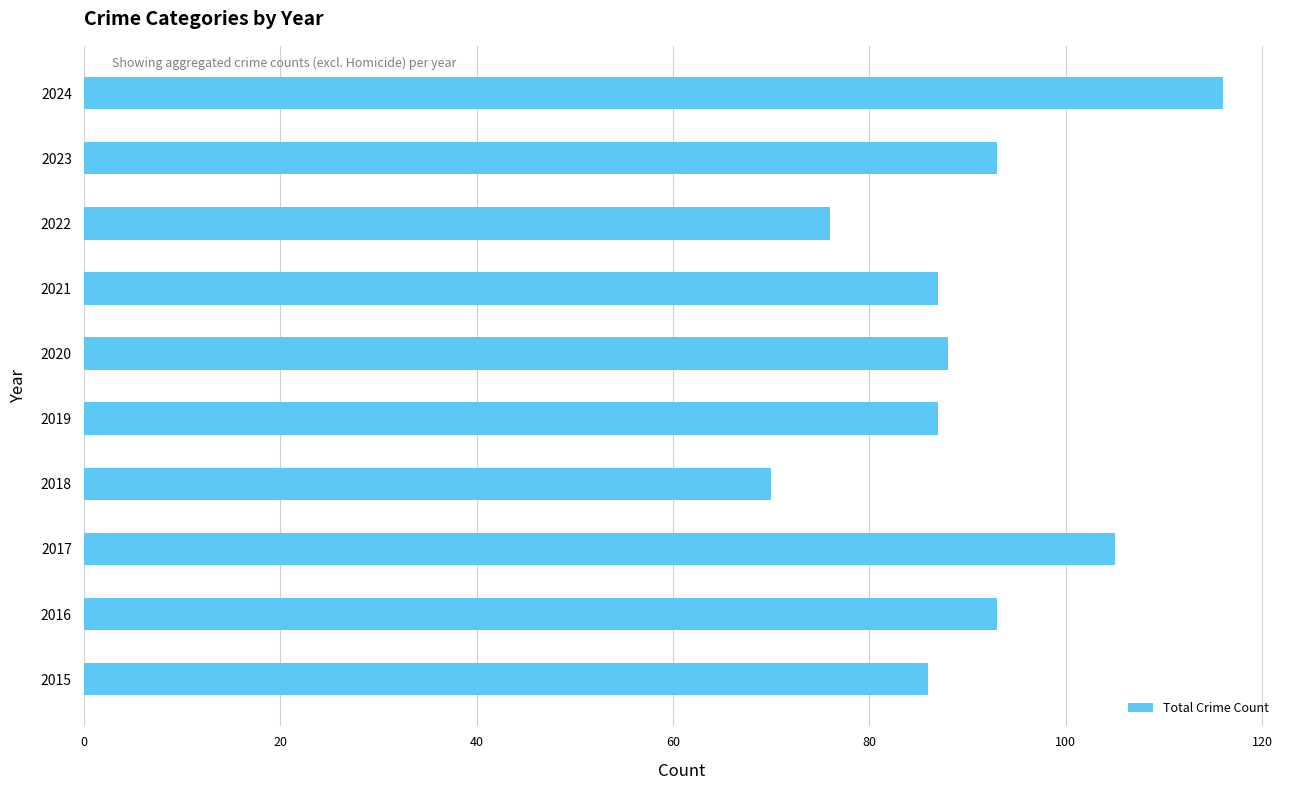

Which category has the lowest value across all series?

2018